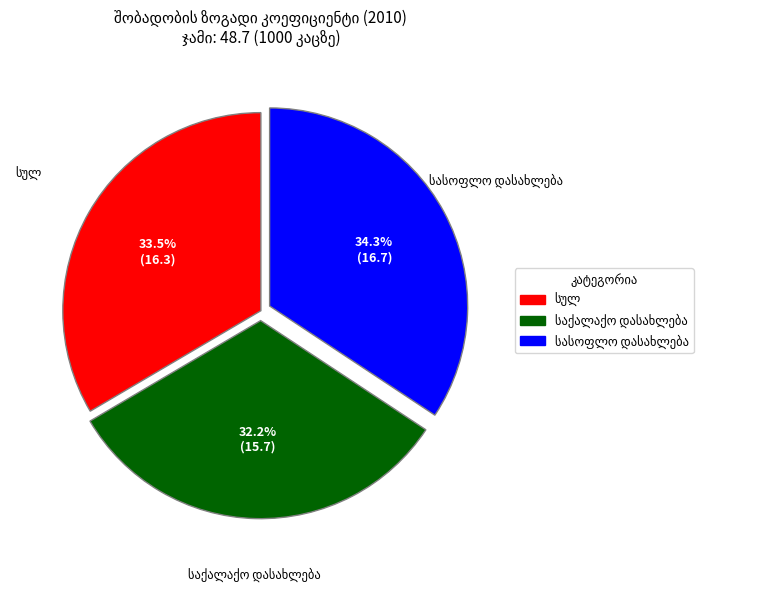

Does any single category account for the majority?

No